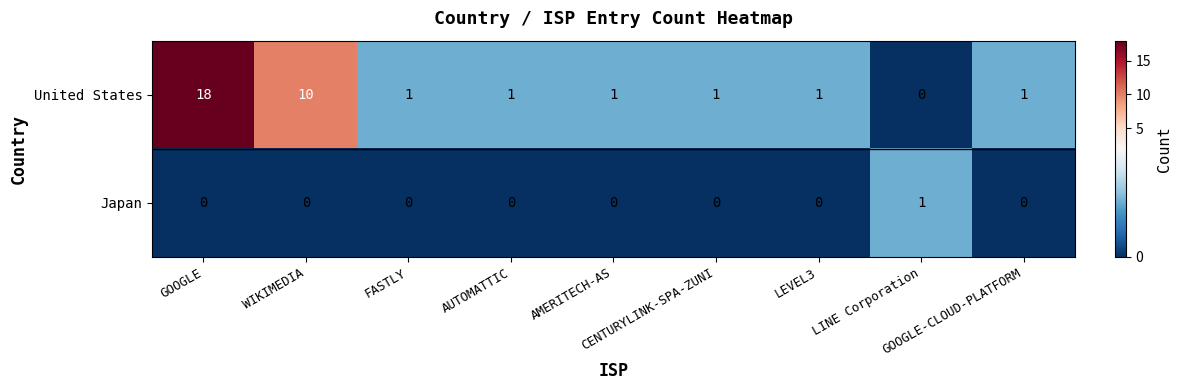

Which series has the largest total across all categories?

United States